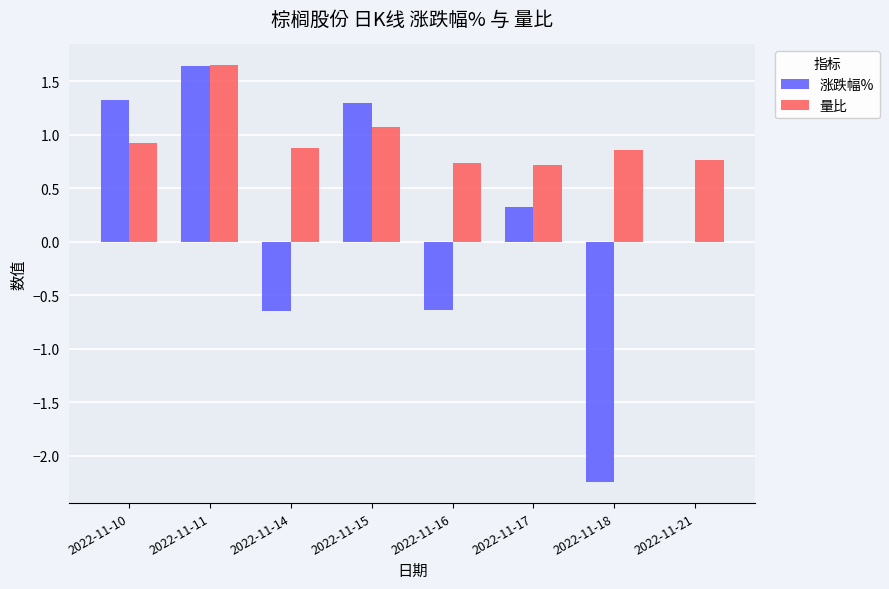

Does the chart contain stacked bars?

No